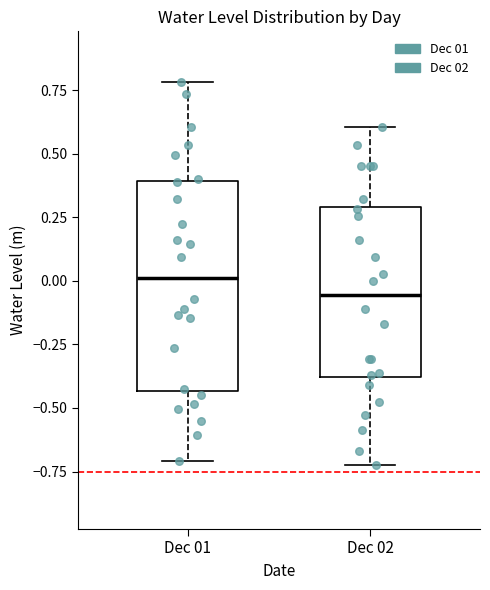

Reading left to right, transcribe this box plot: for each box, give where its median line is, the range the box spans, and where its two whiskers end, as read against the y-axis. The values are not printed on the chart, so give them approximately, as read against the axis.

Dec 01: median 0.00, box -0.45 to 0.40, whiskers -0.70 to 0.80
Dec 02: median -0.05, box -0.40 to 0.30, whiskers -0.70 to 0.60